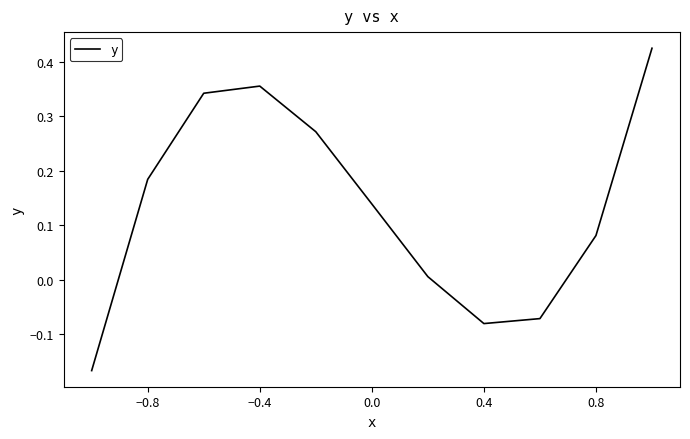

What is the difference between the maximum and minimum values?

0.6